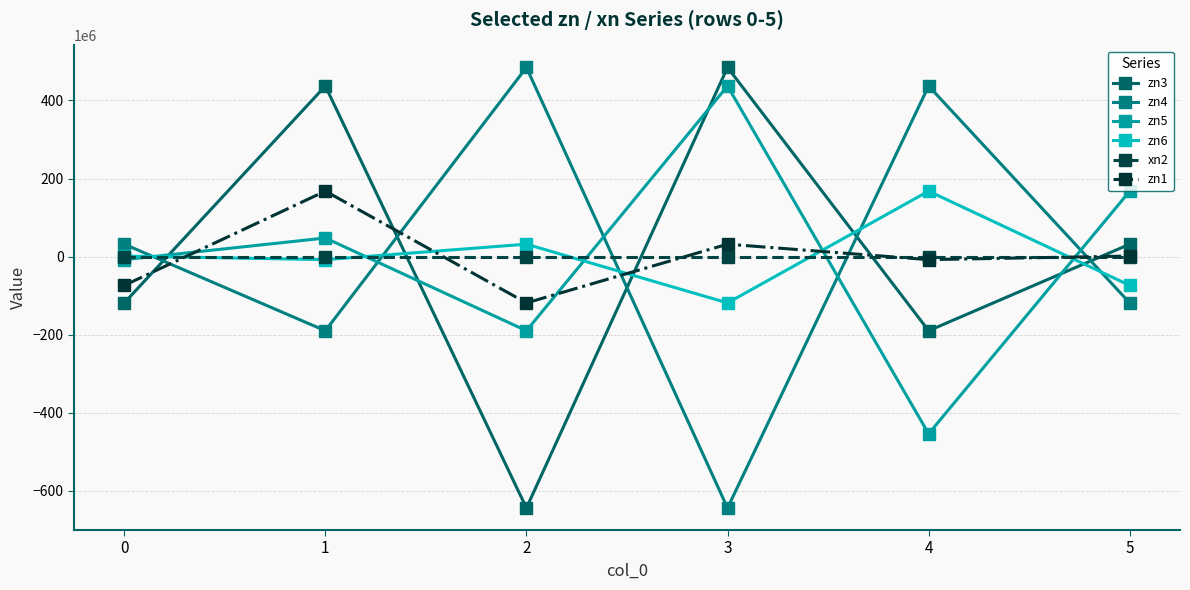

Is this an area chart (filled region under the line)?

No